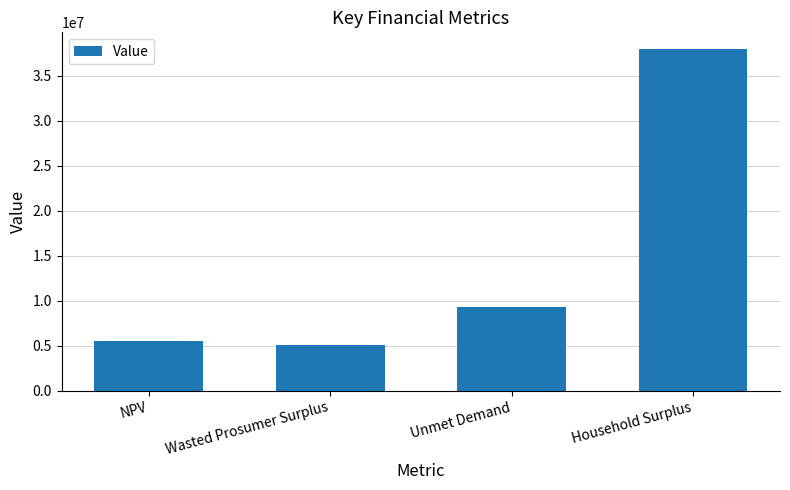

Rank the categories by value from highest to lowest.

Household Surplus, Unmet Demand, NPV, Wasted Prosumer Surplus